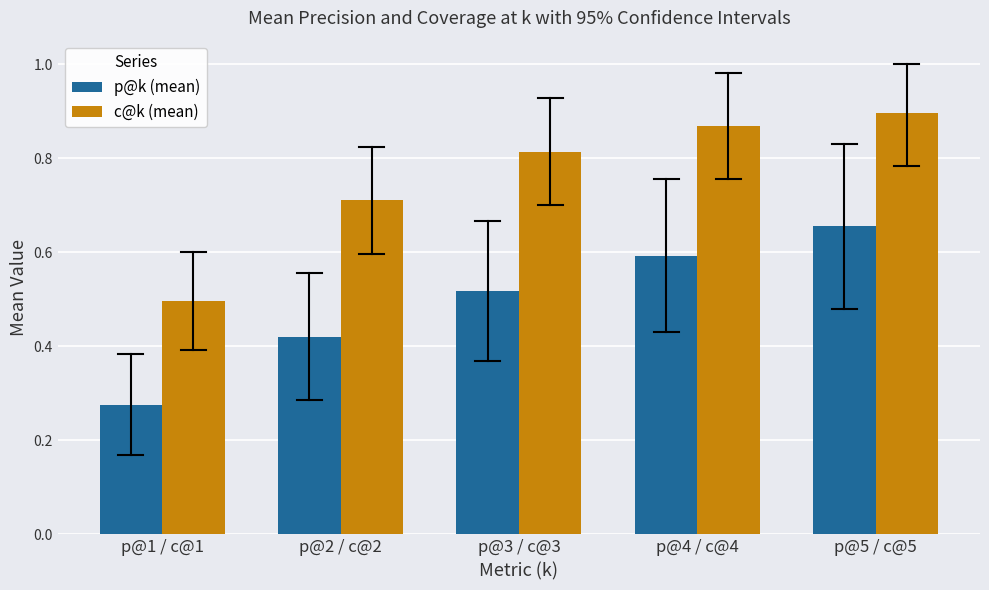

Count the c@k (mean) values in the range 0 to 1.

5